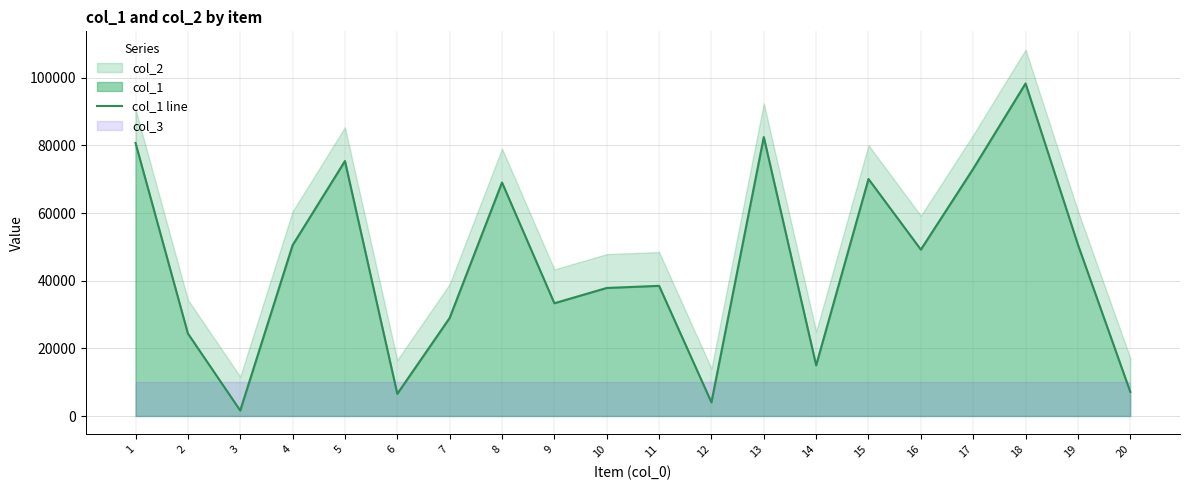

At which category does the chart reach its peak across all series?

18